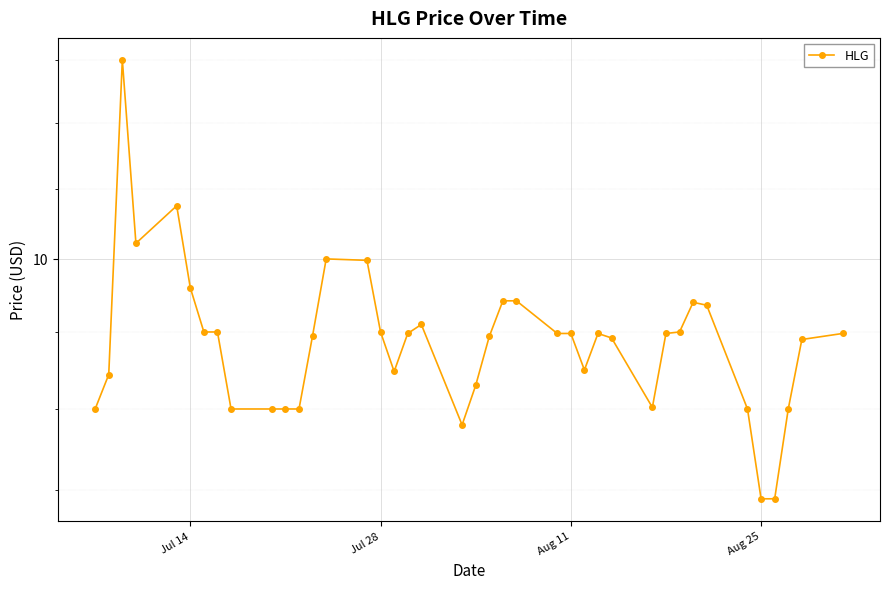

Reading right to left, extract all data points from this chart.

9.5	9.4	9.0	8.4	8.4	9.0	9.7	9.7	9.5	9.5	9.0	9.5	9.5	9.2	9.5	9.5	9.7	9.7	9.5	9.2	8.9	9.6	9.5	9.2	9.5	10.0	10.0	9.5	9.0	9.0	9.0	9.0	9.5	9.5	9.8	10.4	10.1	11.5	9.2	9.0